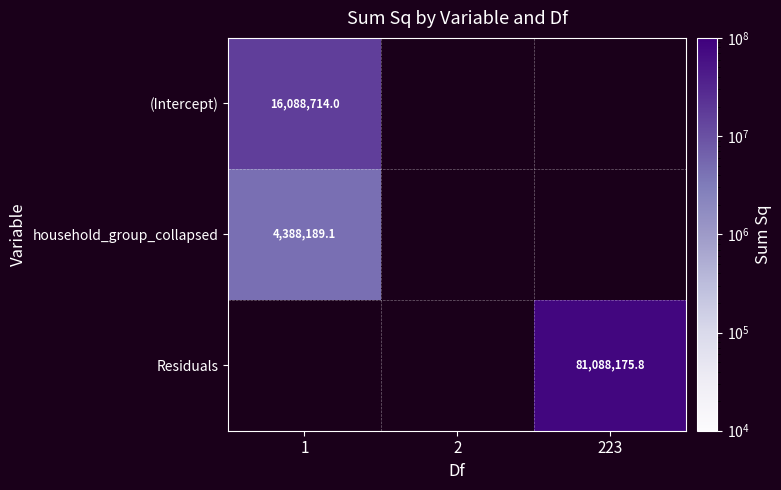

Is the value of Residuals at 2 greater than the value of household_group_collapsed at 1?

No